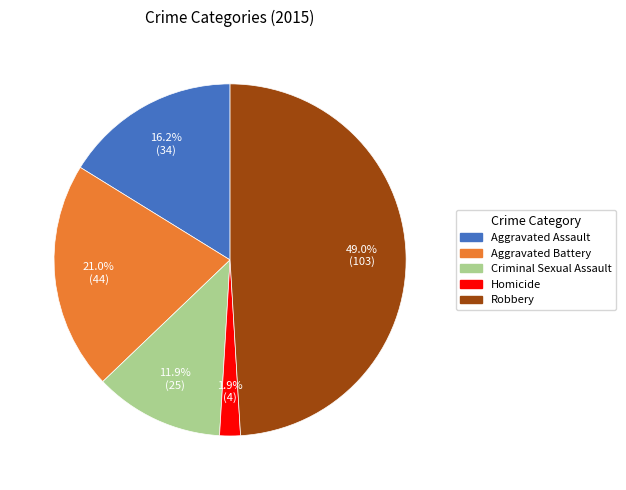

True or false: Criminal Sexual Assault accounts for 22% of the total.

False